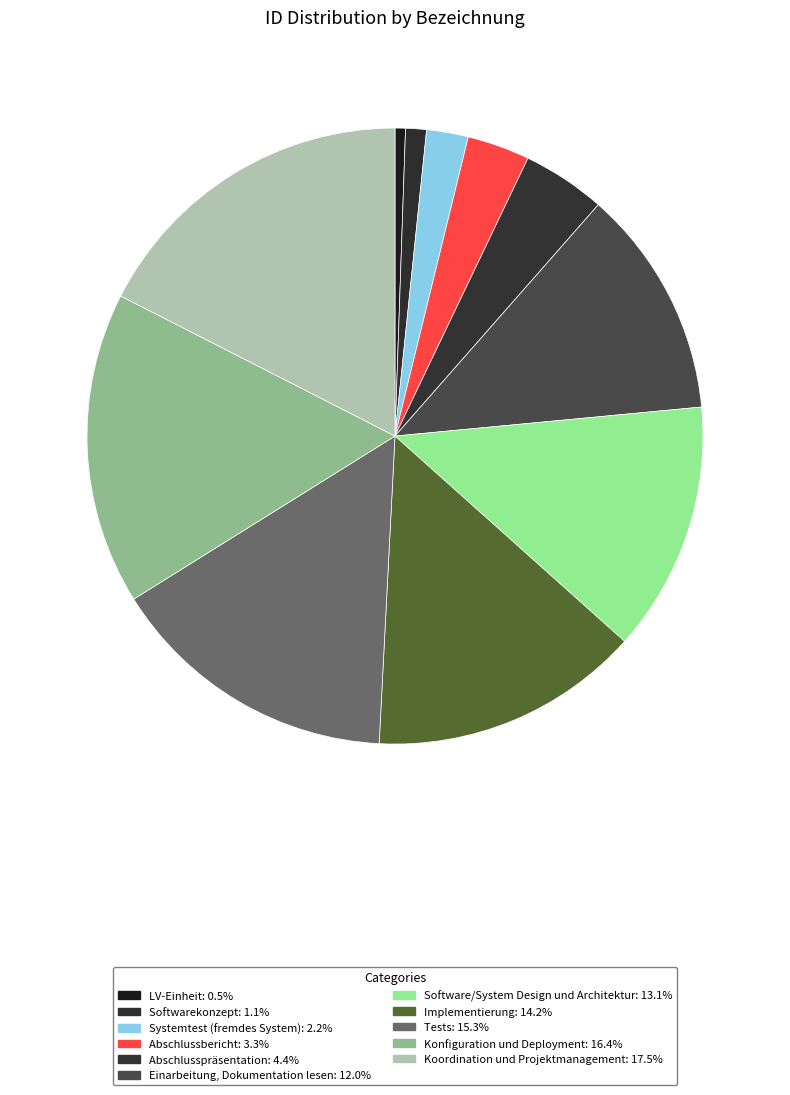

Does Einarbeitung, Dokumentation lesen represent more than half of the total?

No